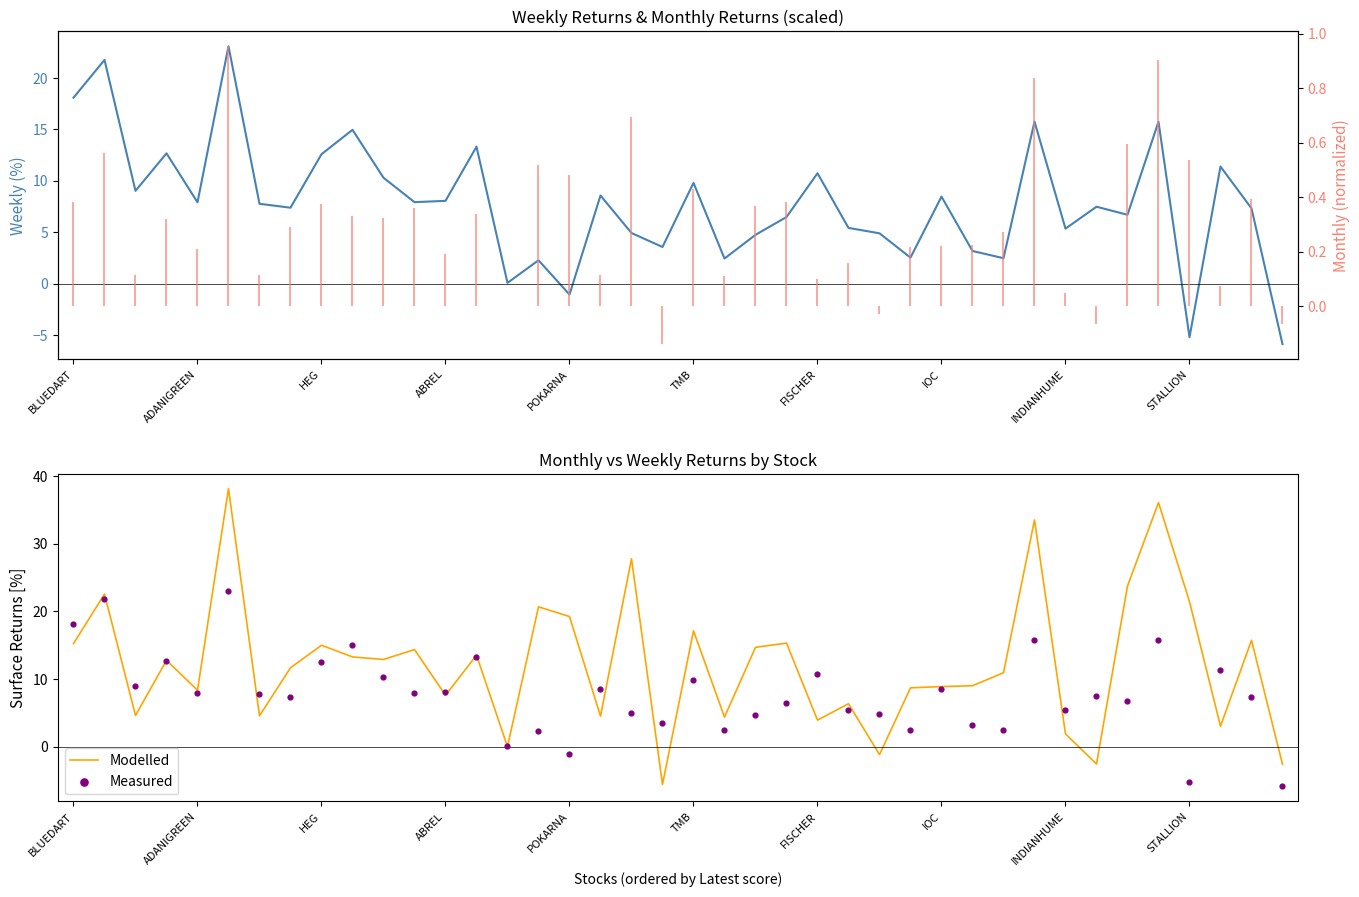

Which series reaches the minimum Y coordinate?

Weekly